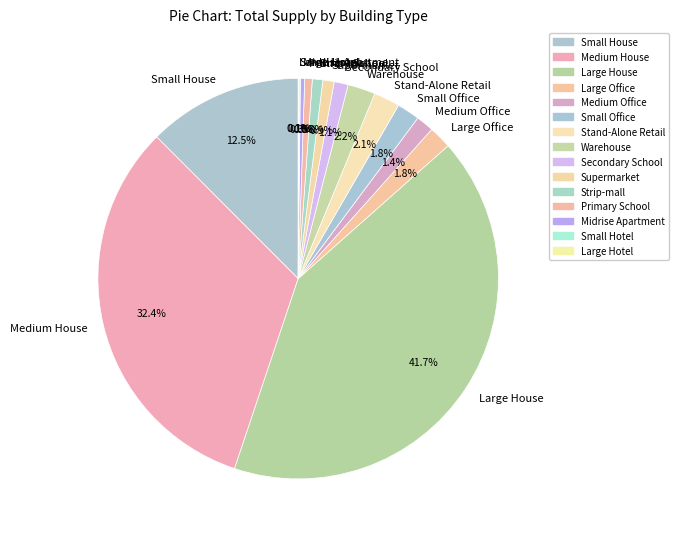

To the nearest percent, what portion does Secondary School represent?

1%